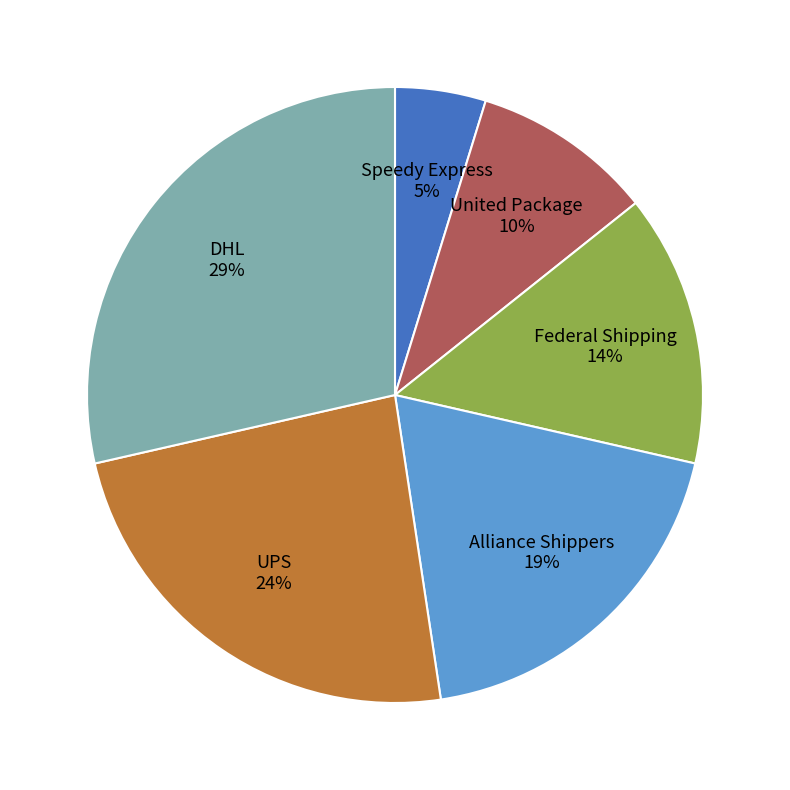

Is there any slice that represents more than half of the pie?

No